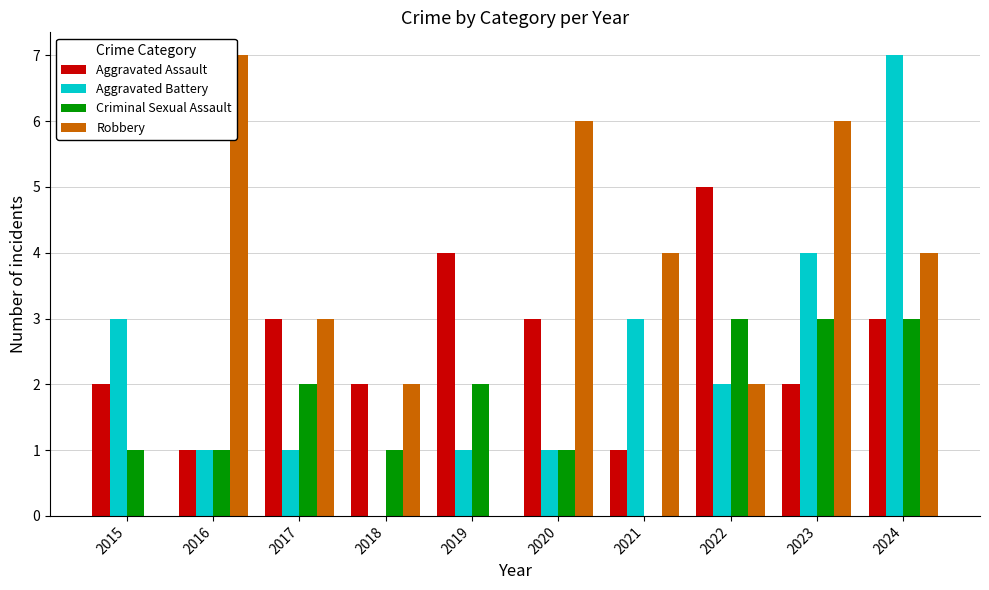

The value of Criminal Sexual Assault at 2015 is 1. True or false?

True